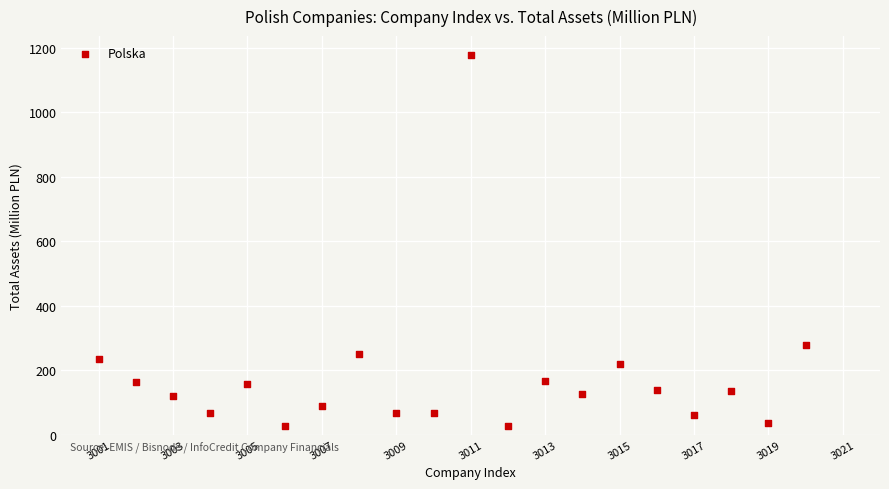

What is the range of Y values (max minus min)?

1152.5